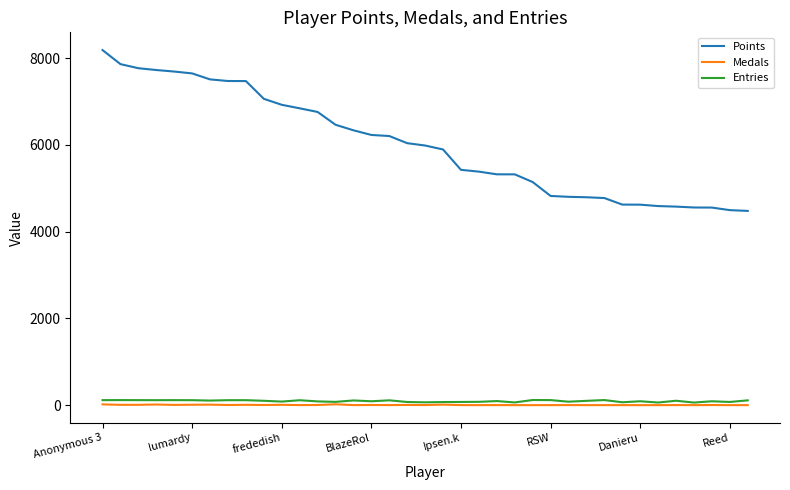

What is the average value of the Medals series?

4